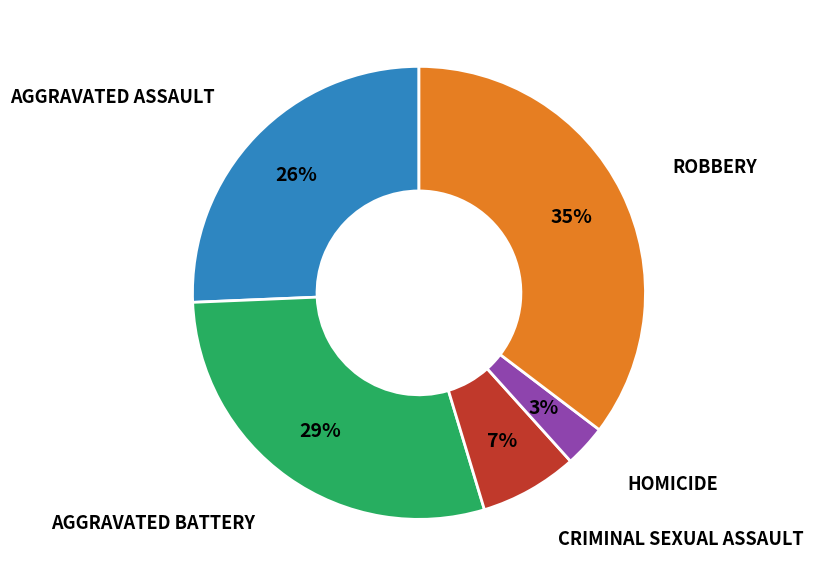

To the nearest percent, what is the difference between the largest and smallest slice percentages?

32%